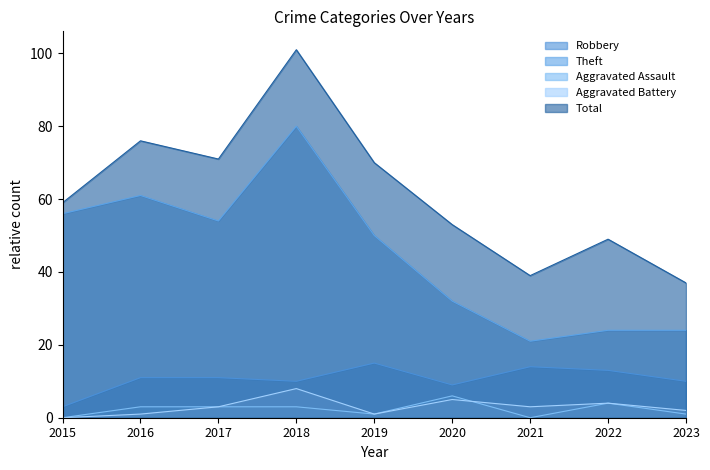

Does the chart display data point markers on the line(s)?

No